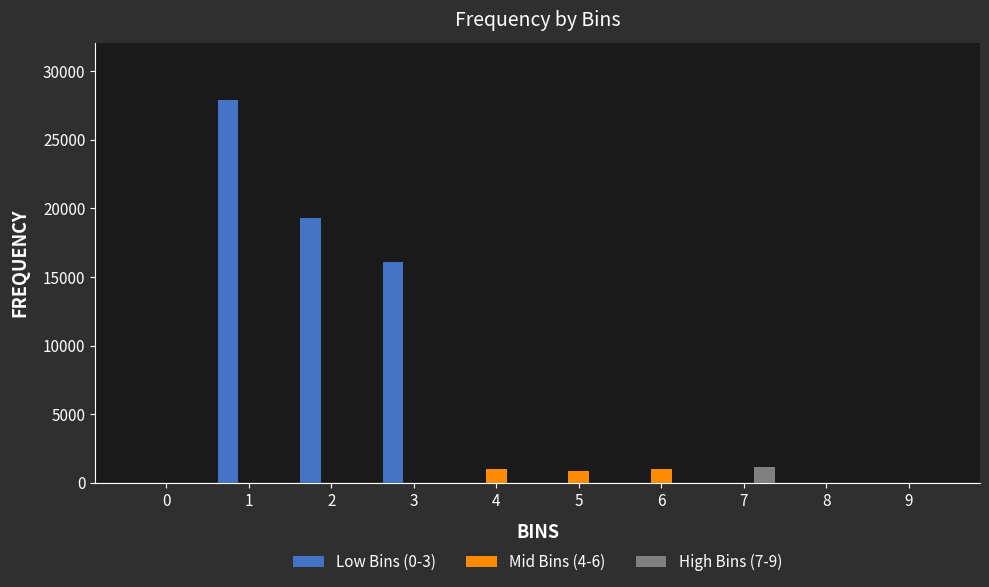

How many categories are shown in the chart?

10